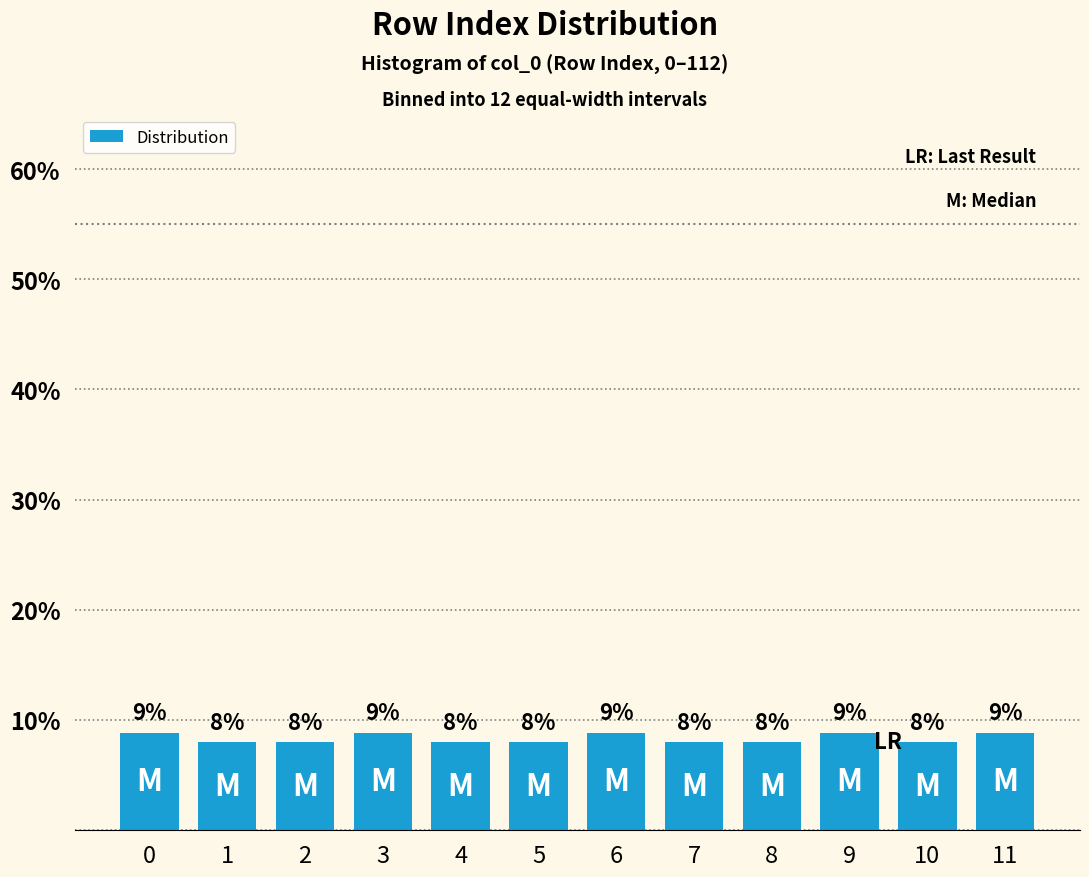

True or false: the data shows 5.3 at 10.

False